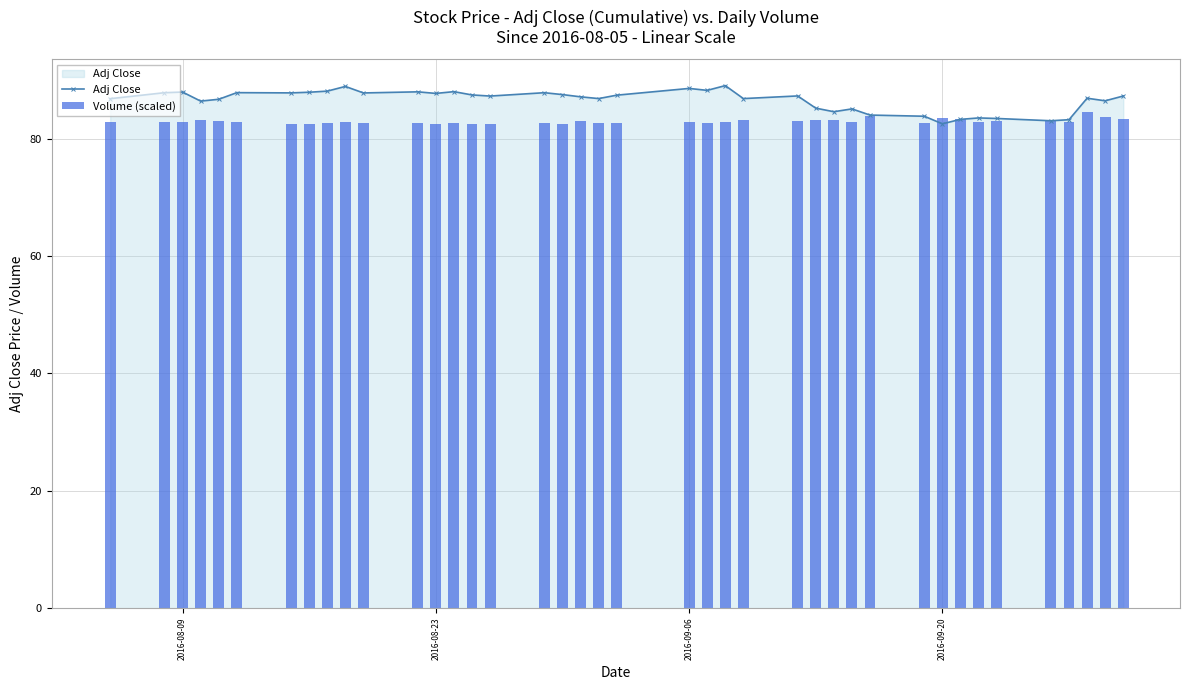

True or false: Adj Close has a value of 87.9 at 2016-08-09.

True